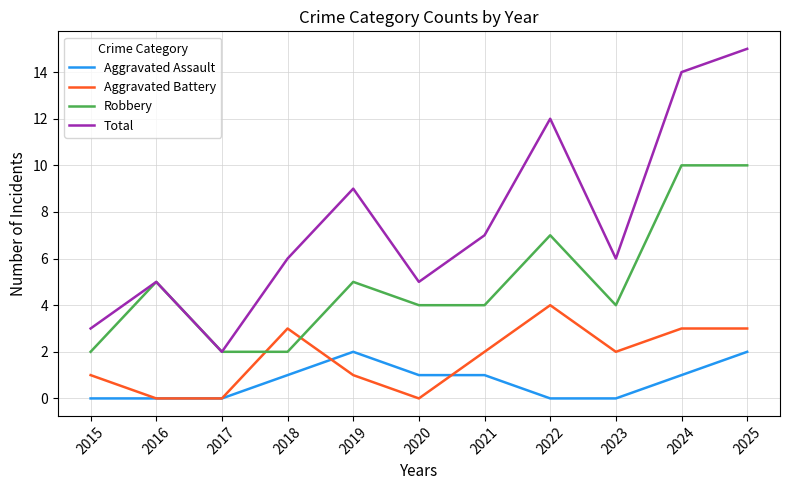

Which series has the widest spread of values?

Total